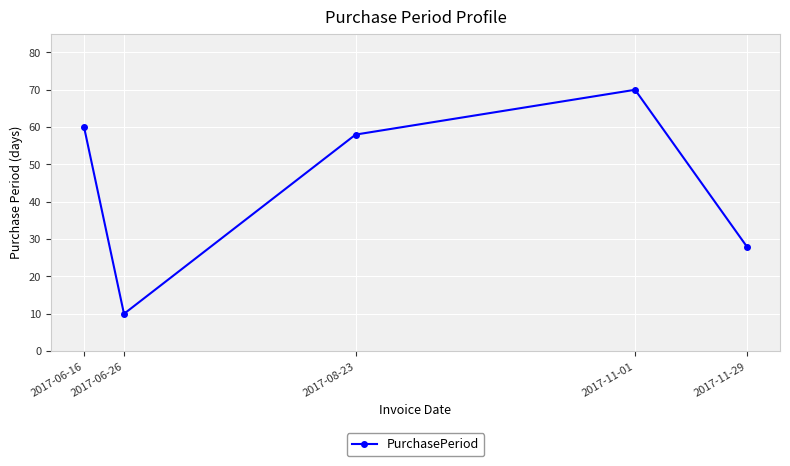

Count the number of categories in the chart.

5